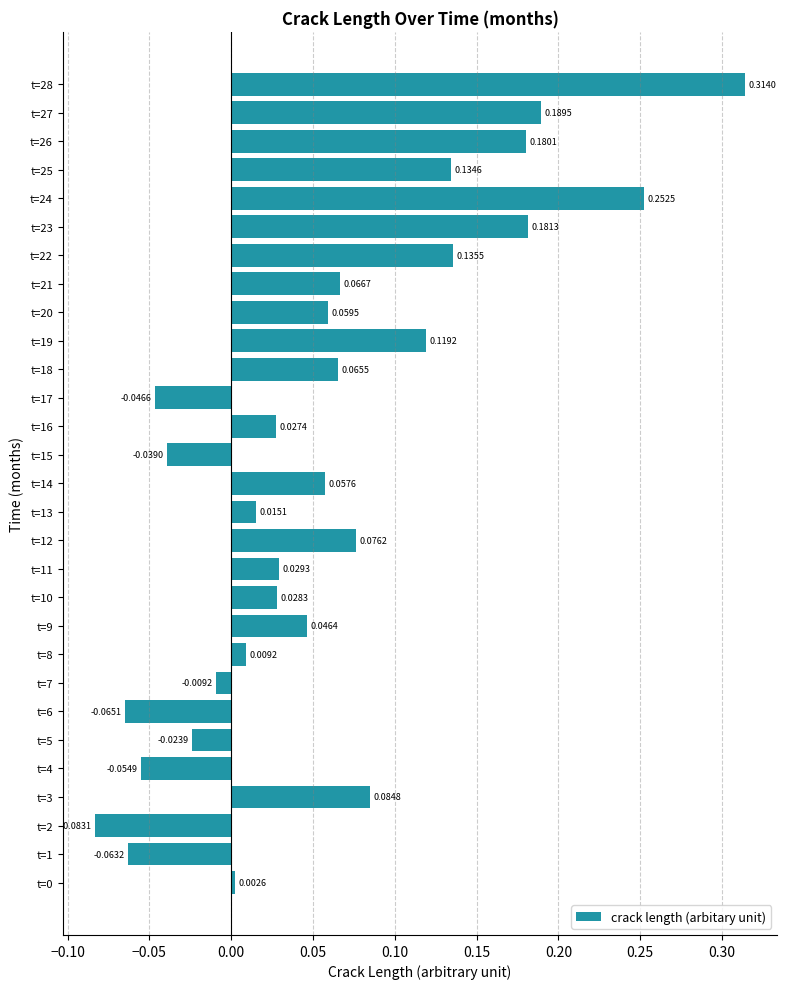

Which category has the highest value across all series?

t=28